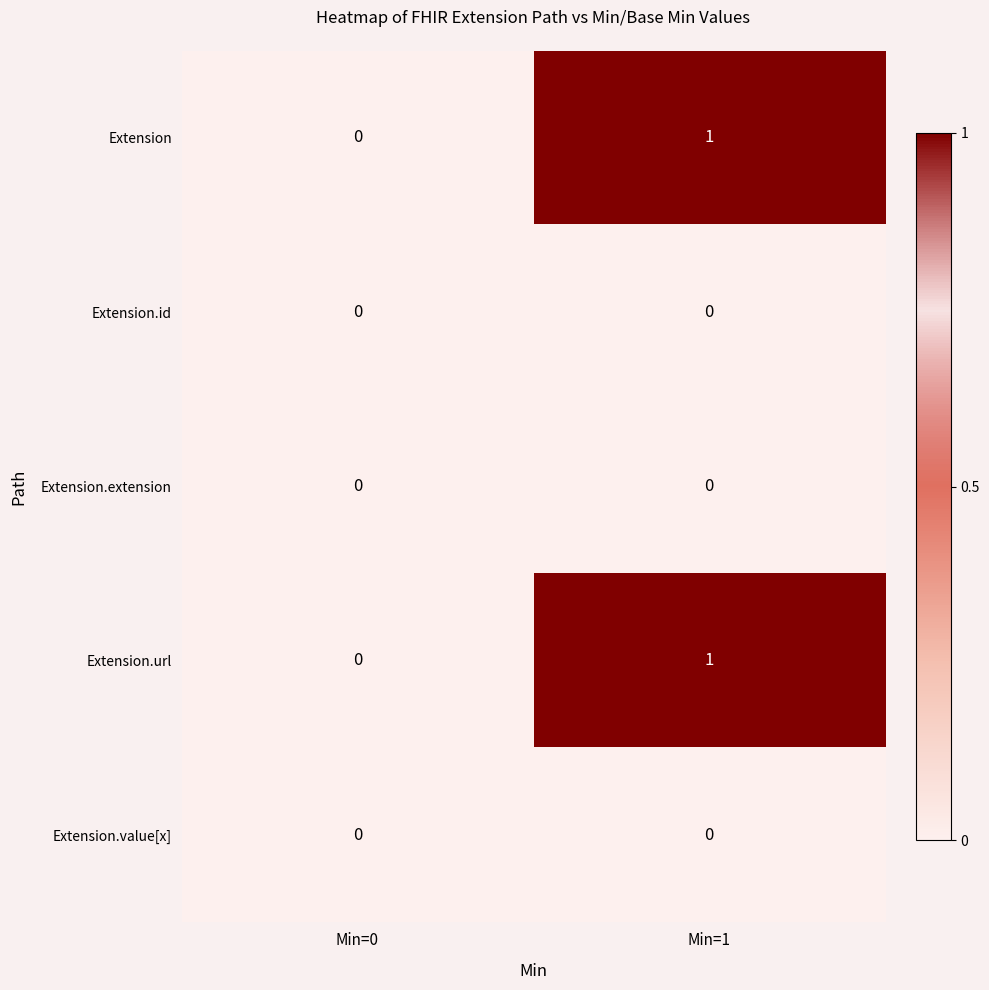

List the labels in order of Extension value, smallest first.

Min=0, Min=1